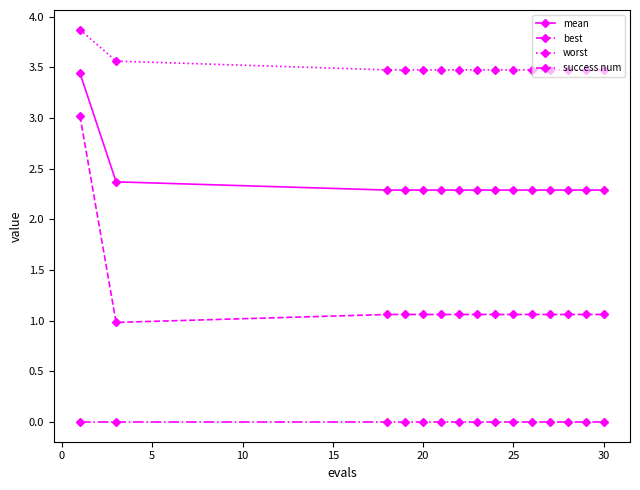

Which series has the largest total across all categories?

worst